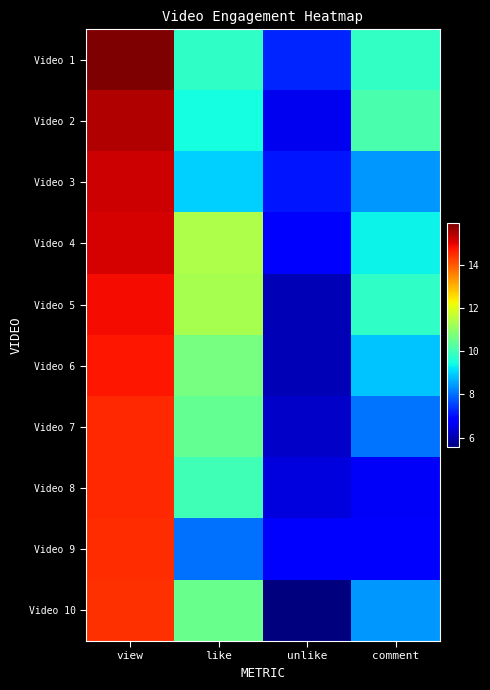

Reading left to right, extract all data points from this chart.

Video 1: view=15.9	like=9.8	unlike=7.2	comment=9.8
Video 2: view=15.5	like=9.5	unlike=6.6	comment=10.1
Video 3: view=15.2	like=9.0	unlike=7.1	comment=8.4
Video 4: view=15.1	like=11.4	unlike=6.7	comment=9.3
Video 5: view=14.9	like=11.3	unlike=6.1	comment=9.8
Video 6: view=14.7	like=10.7	unlike=6.1	comment=8.8
Video 7: view=14.5	like=10.5	unlike=6.2	comment=8.1
Video 8: view=14.5	like=10.0	unlike=6.4	comment=6.7
Video 9: view=14.5	like=8.0	unlike=6.8	comment=6.8
Video 10: view=14.5	like=10.5	unlike=5.6	comment=8.4